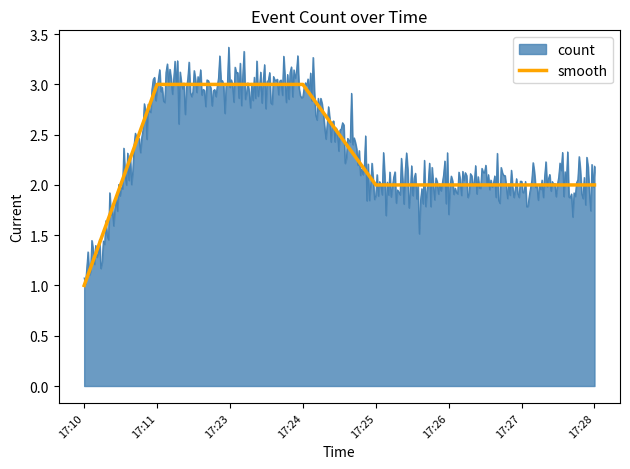

Which category has the lowest value across all series?

17:10